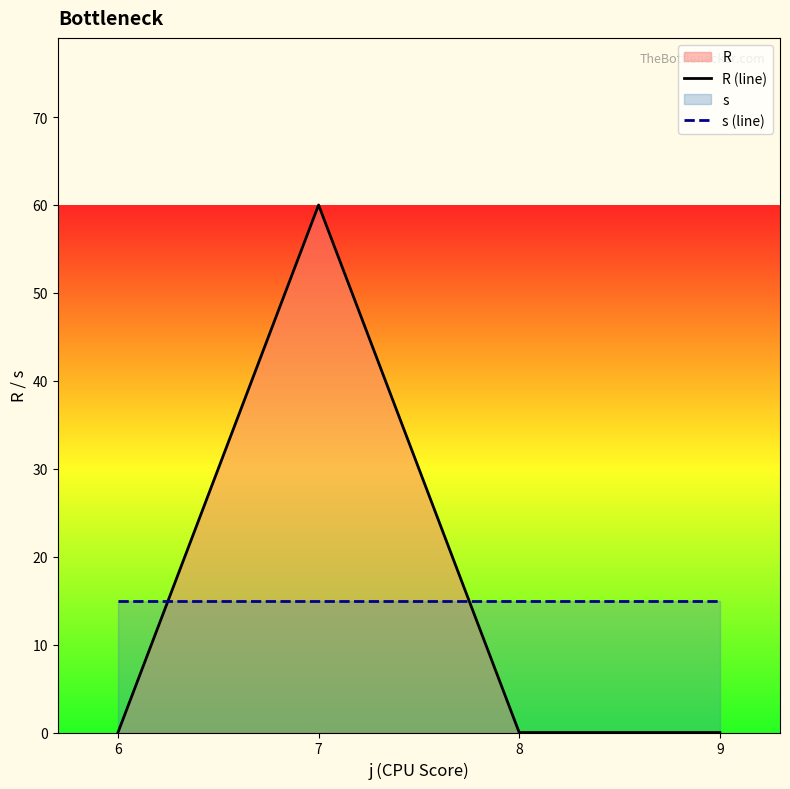

True or false: R (line) and s (line) intersect in this chart.

True